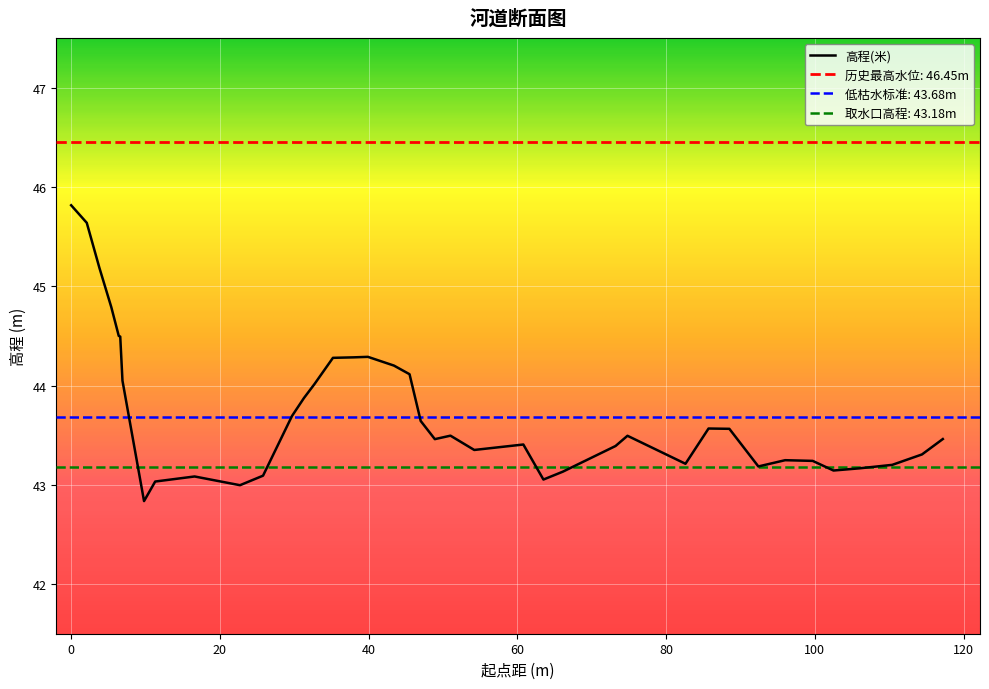

What is the highest value of the 高程(米) series?

45.8